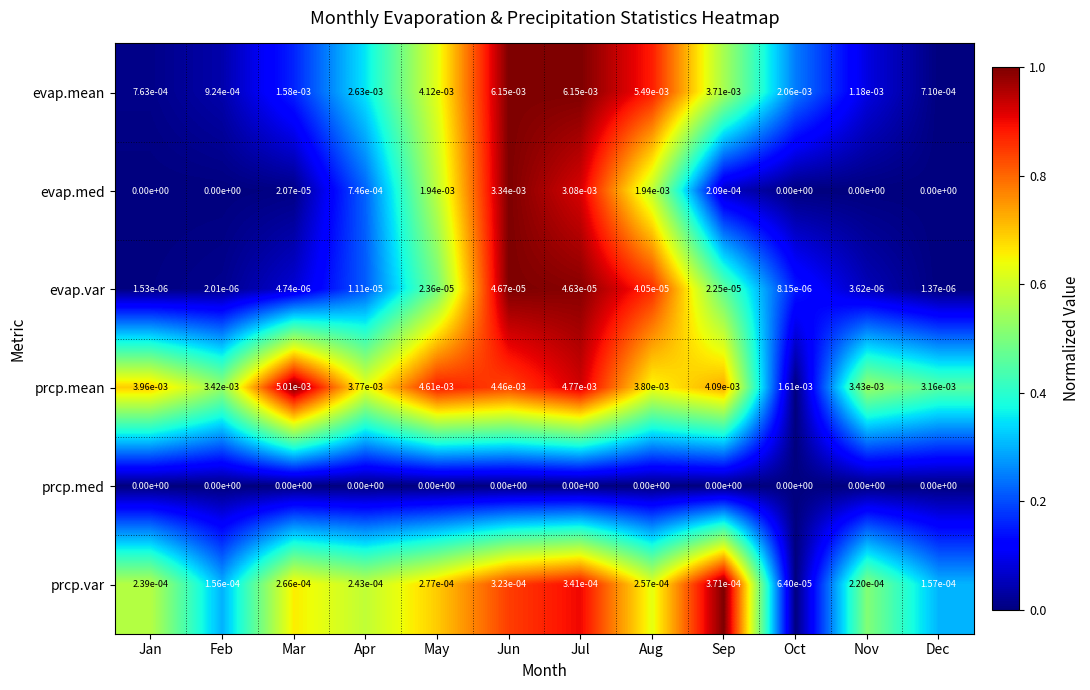

Between Jun and Nov, which series saw the biggest shift?

evap.mean